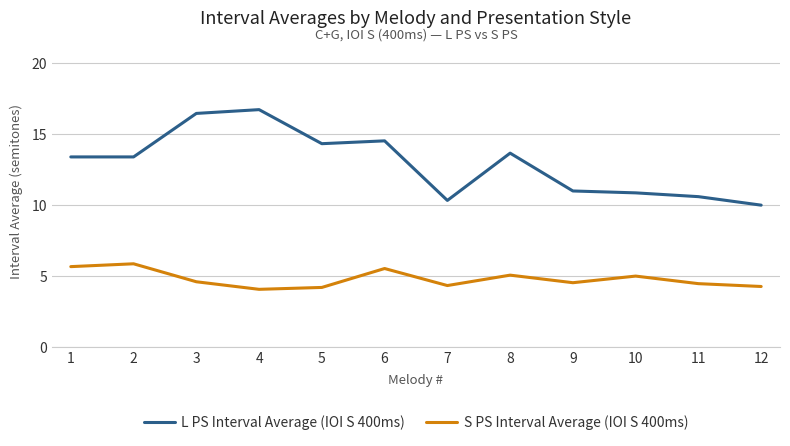

Rank the series by their average value, from highest to lowest.

L PS Interval Average (IOI S 400ms), S PS Interval Average (IOI S 400ms)